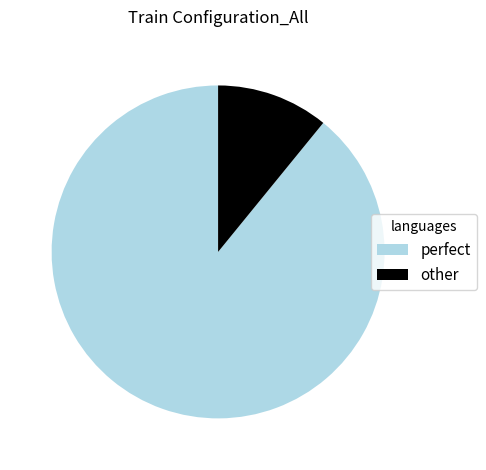

Which has a higher value, perfect or other?

perfect